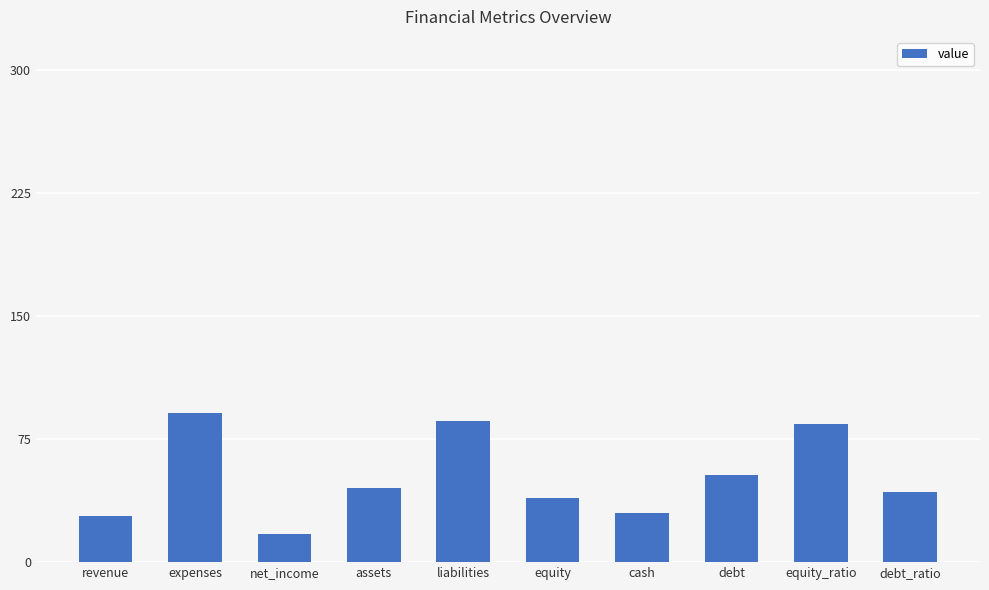

What is the sum of the values at equity_ratio and expenses?

175